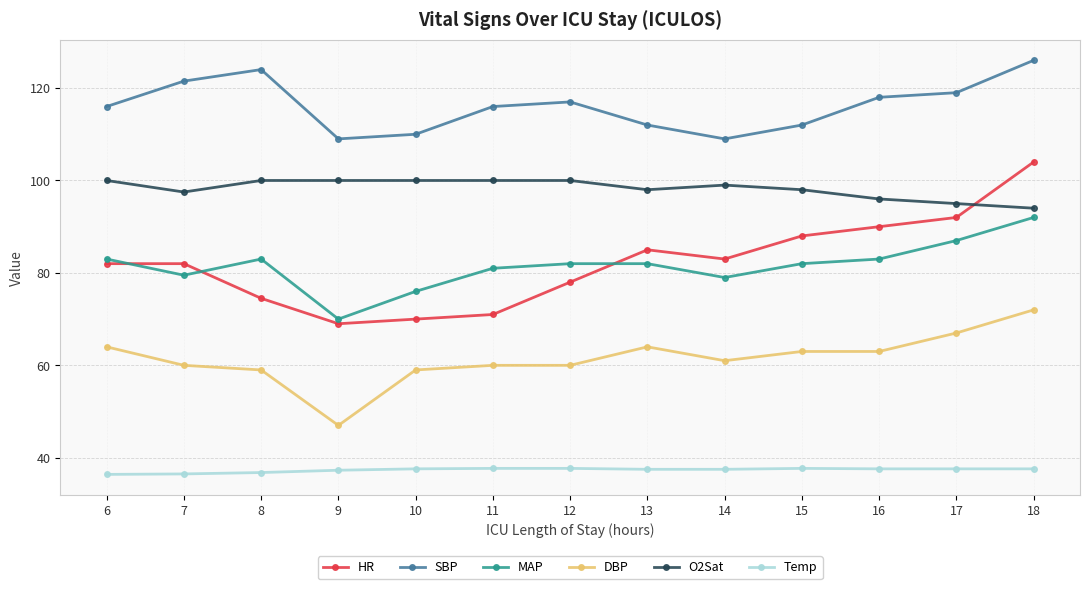

True or false: HR and Temp cross at least once.

False